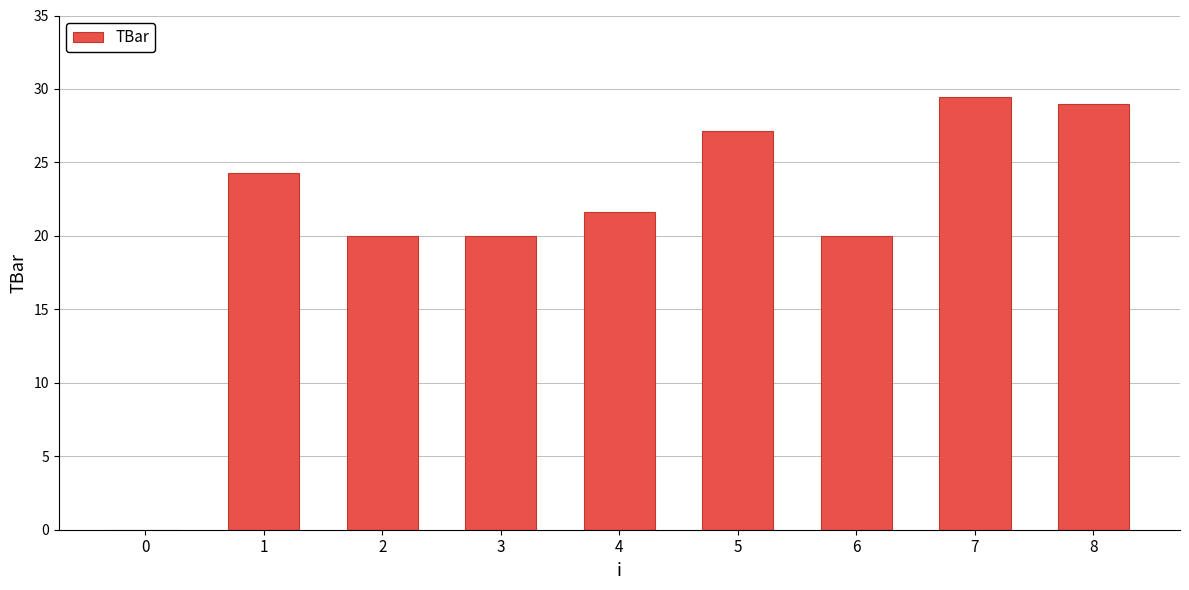

What is the maximum value shown in the chart?

29.4